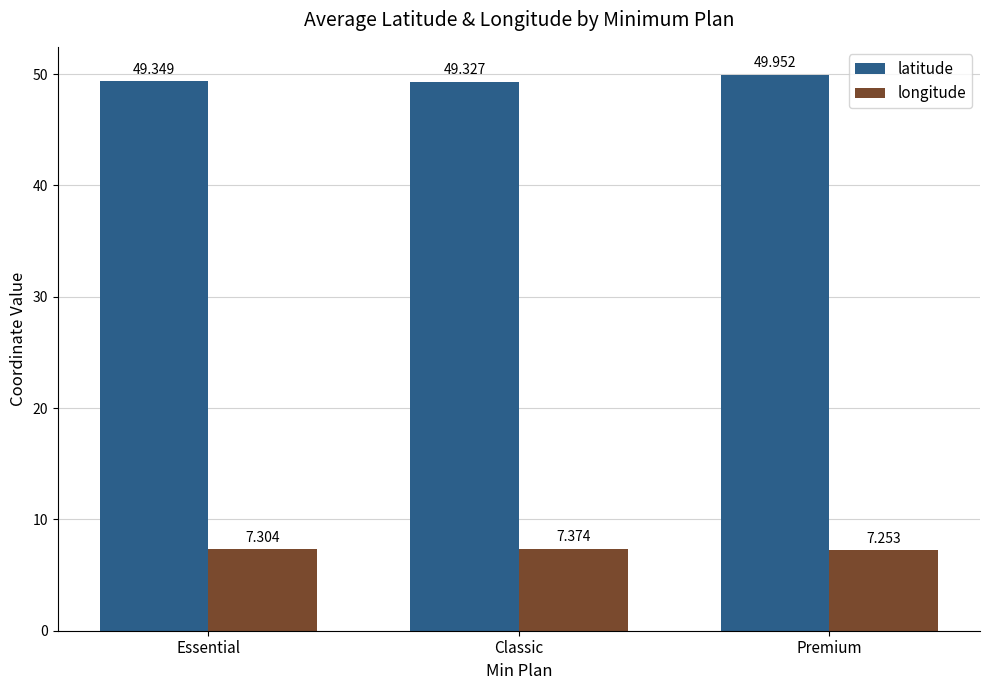

What is the value of the latitude bar at the 1st from the left?

49.3